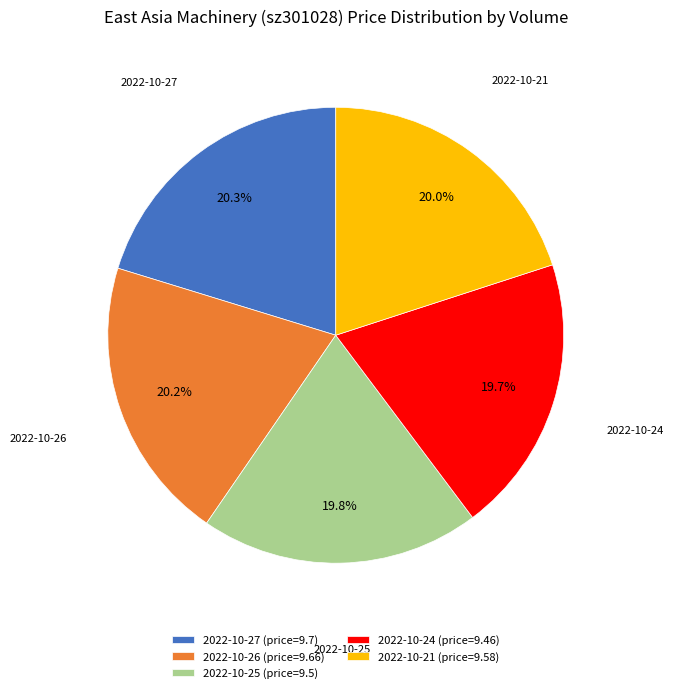

Does 2022-10-24 (price=9.46) represent more than half of the total?

No